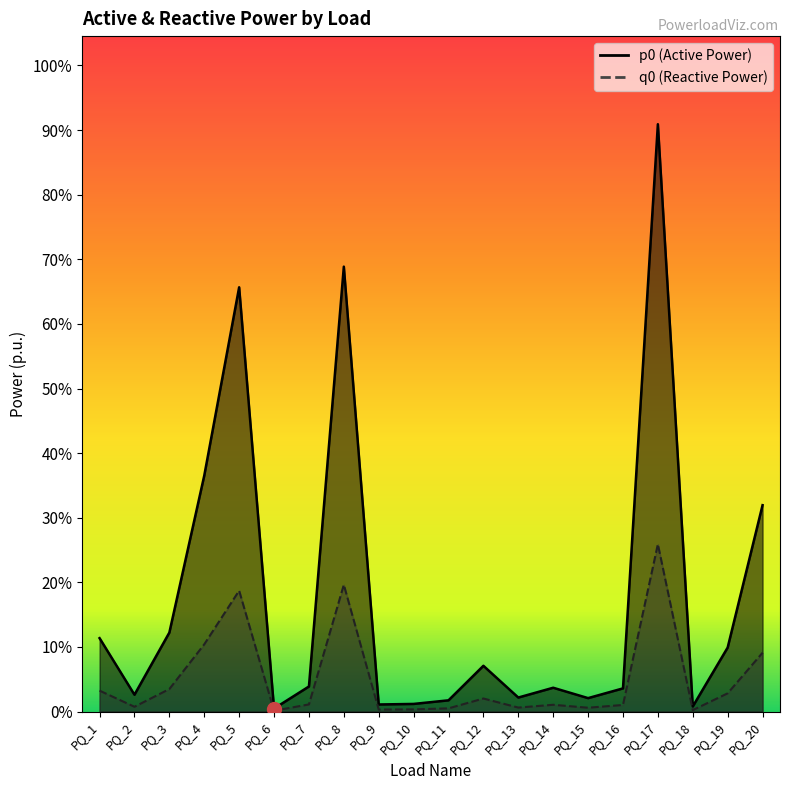

True or false: q0 and p0 cross at least once.

False